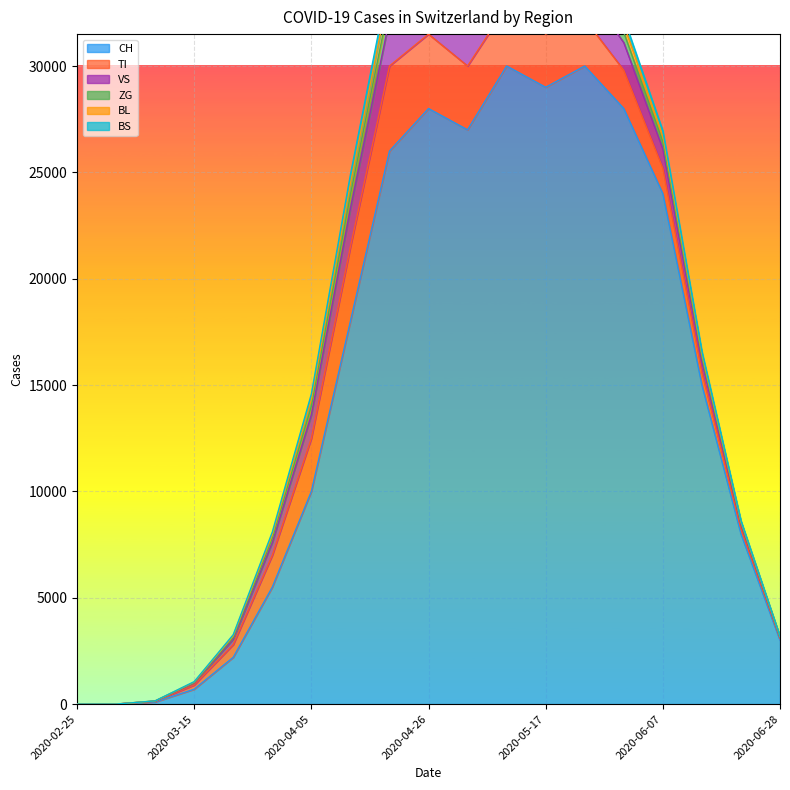

Is the value of CH at 2020-05-03 greater than the value of BL at 2020-05-17?

Yes